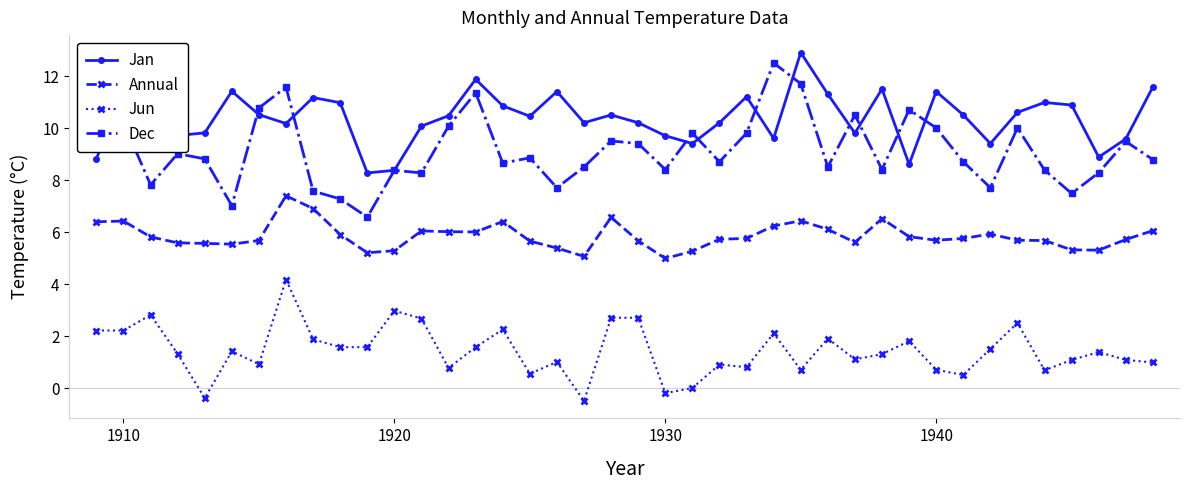

What is the value of the Annual point at the 30th from the left?

6.5